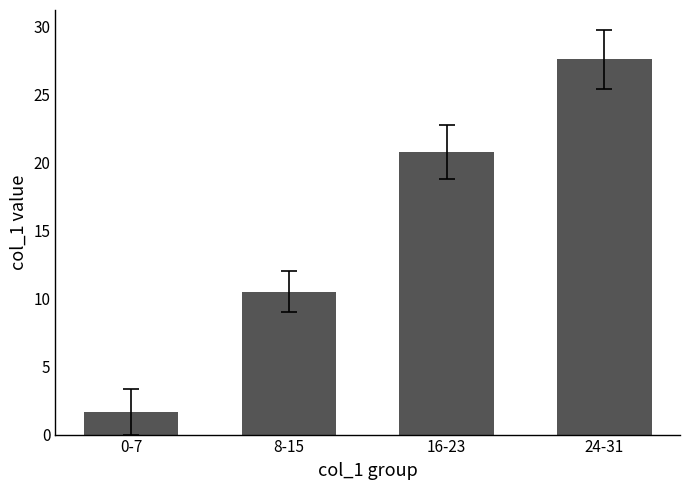

The value at 16-23 is 32.4. True or false?

False